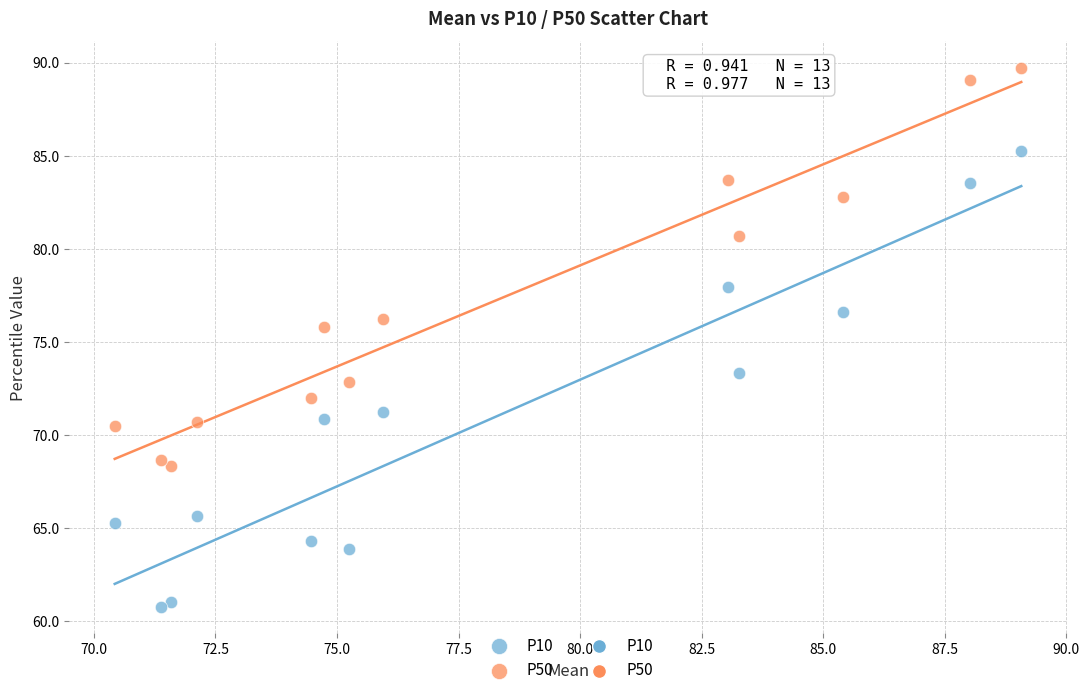

Which series contains the lowest Y value?

P10